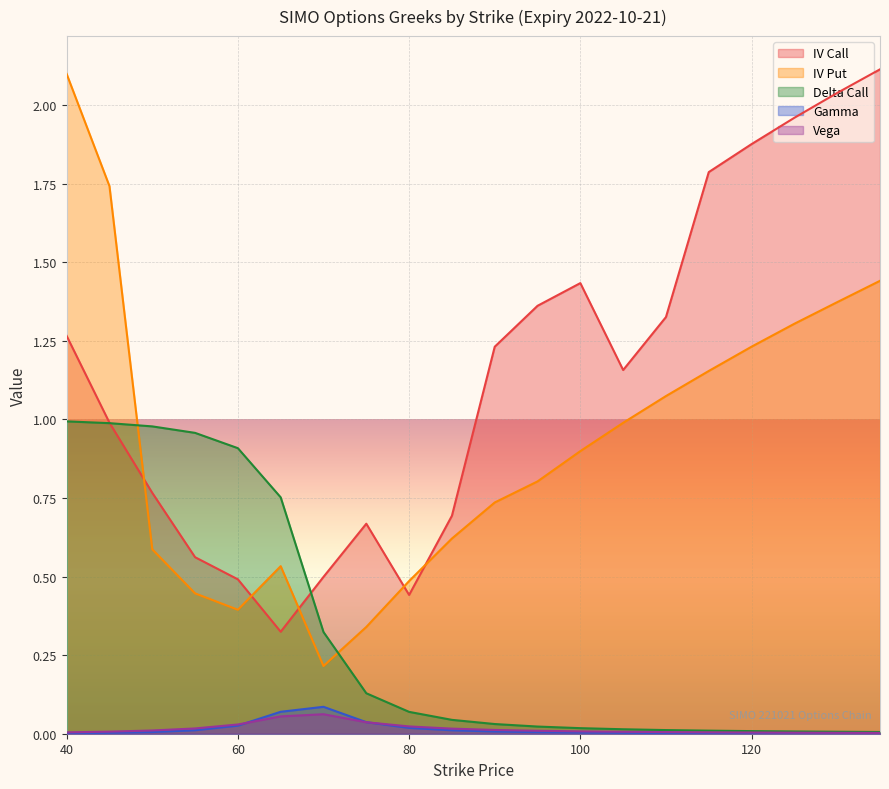

Is it true that iv_put equals 0.1 at 60?

False